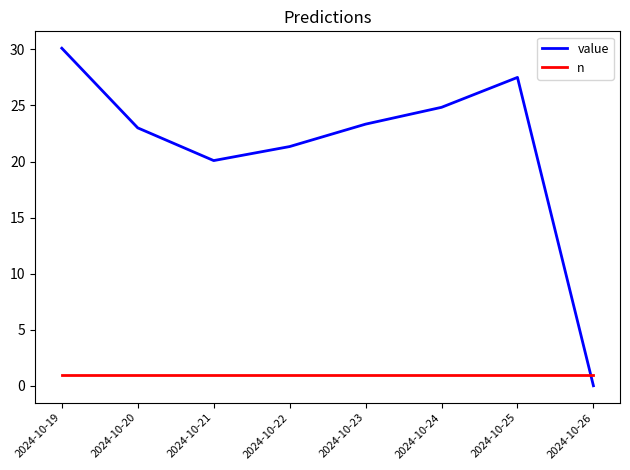

Rank the series by their maximum value, from highest to lowest.

value, n